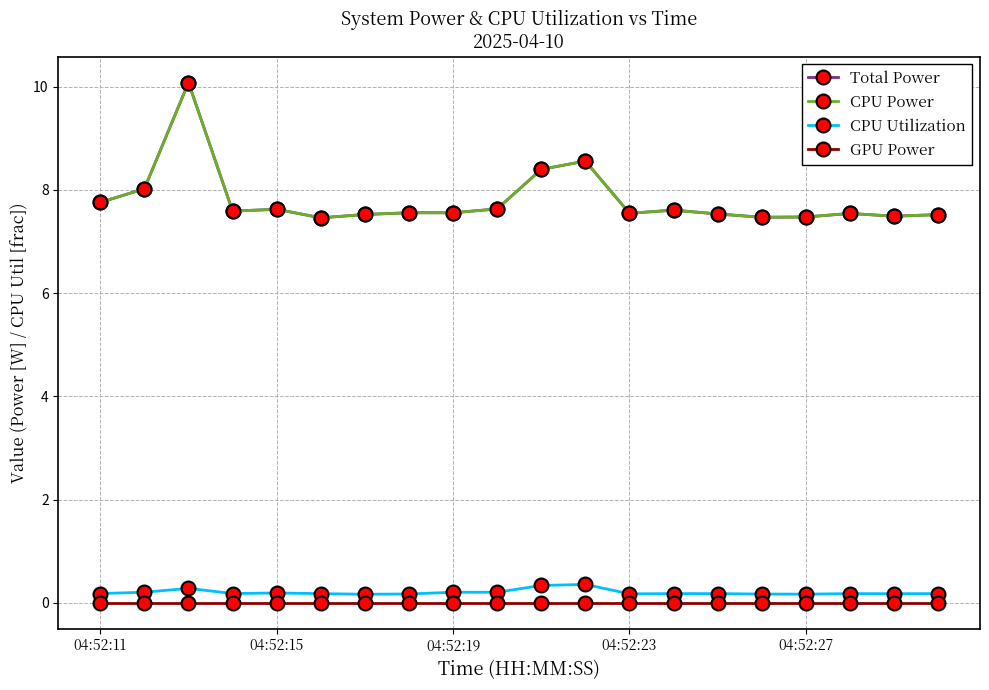

True or false: CPU Power and Total Power intersect in this chart.

False